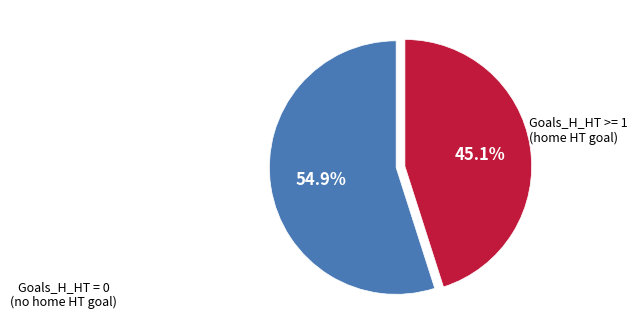

Is there a majority slice in this chart?

Yes